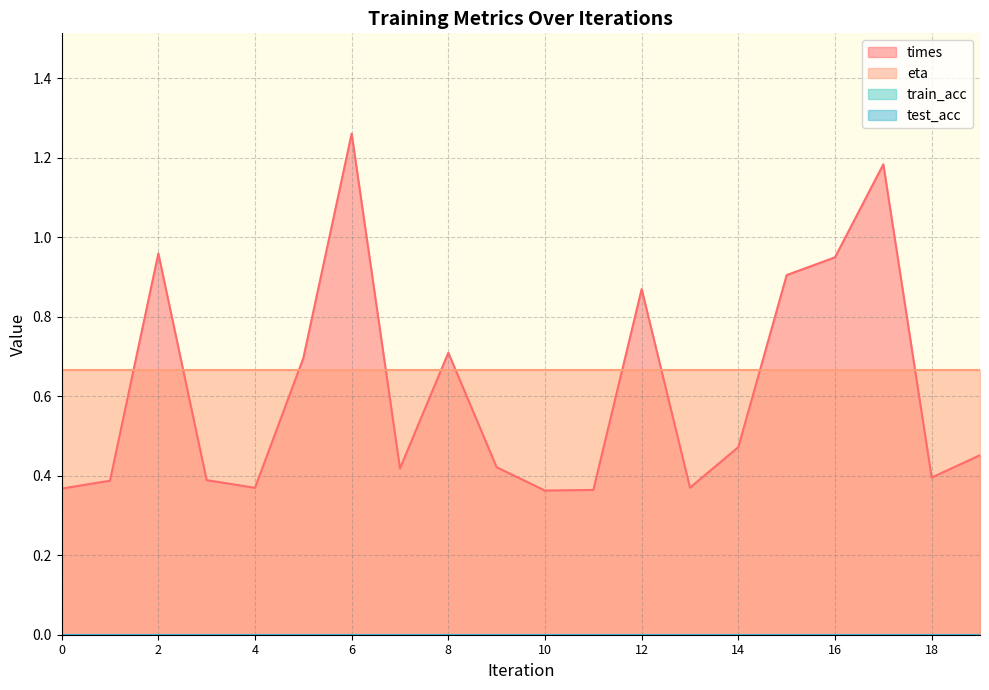

Reading right to left, transcribe all the data shown in this chart.

times: 19=0.5	18=0.4	17=1.2	16=0.9	15=0.9	14=0.5	13=0.4	12=0.9	11=0.4	10=0.4	9=0.4	8=0.7	7=0.4	6=1.3	5=0.7	4=0.4	3=0.4	2=1.0	1=0.4	0=0.4
train_acc: 19=0.0	18=0.0	17=0.0	16=0.0	15=0.0	14=0.0	13=0.0	12=0.0	11=0.0	10=0.0	9=0.0	8=0.0	7=0.0	6=0.0	5=0.0	4=0.0	3=0.0	2=0.0	1=0.0	0=0.0
test_acc: 19=0.0	18=0.0	17=0.0	16=0.0	15=0.0	14=0.0	13=0.0	12=0.0	11=0.0	10=0.0	9=0.0	8=0.0	7=0.0	6=0.0	5=0.0	4=0.0	3=0.0	2=0.0	1=0.0	0=0.0
eta: 19=0.7	18=0.7	17=0.7	16=0.7	15=0.7	14=0.7	13=0.7	12=0.7	11=0.7	10=0.7	9=0.7	8=0.7	7=0.7	6=0.7	5=0.7	4=0.7	3=0.7	2=0.7	1=0.7	0=0.7